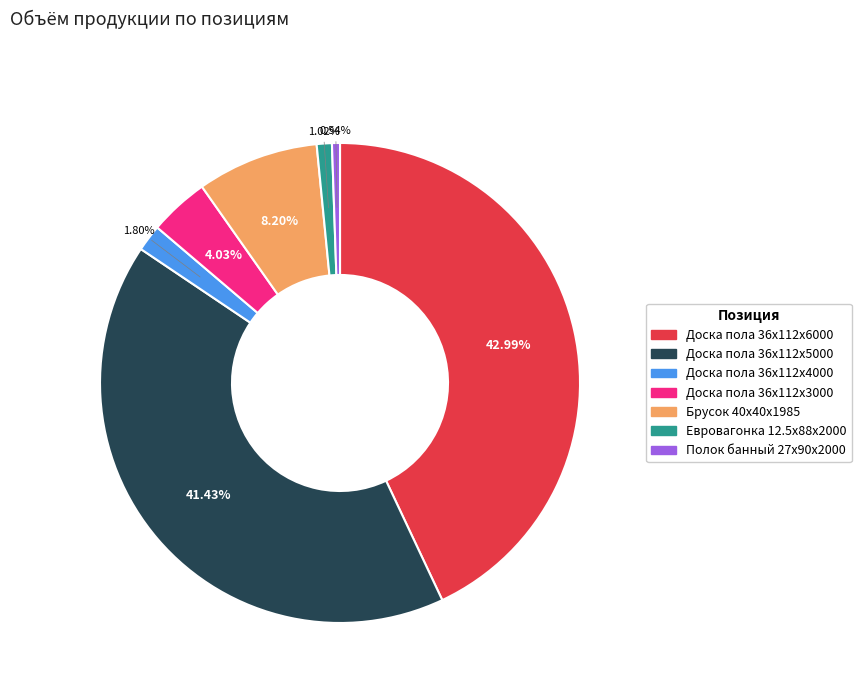

Does any single category account for the majority?

No